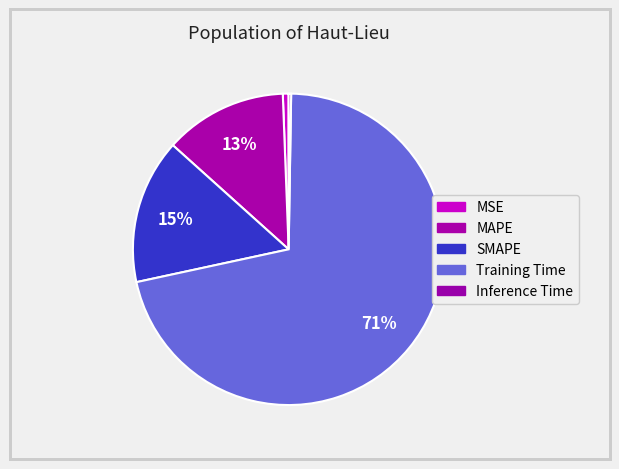

Which category has the smallest portion of the pie?

Inference Time